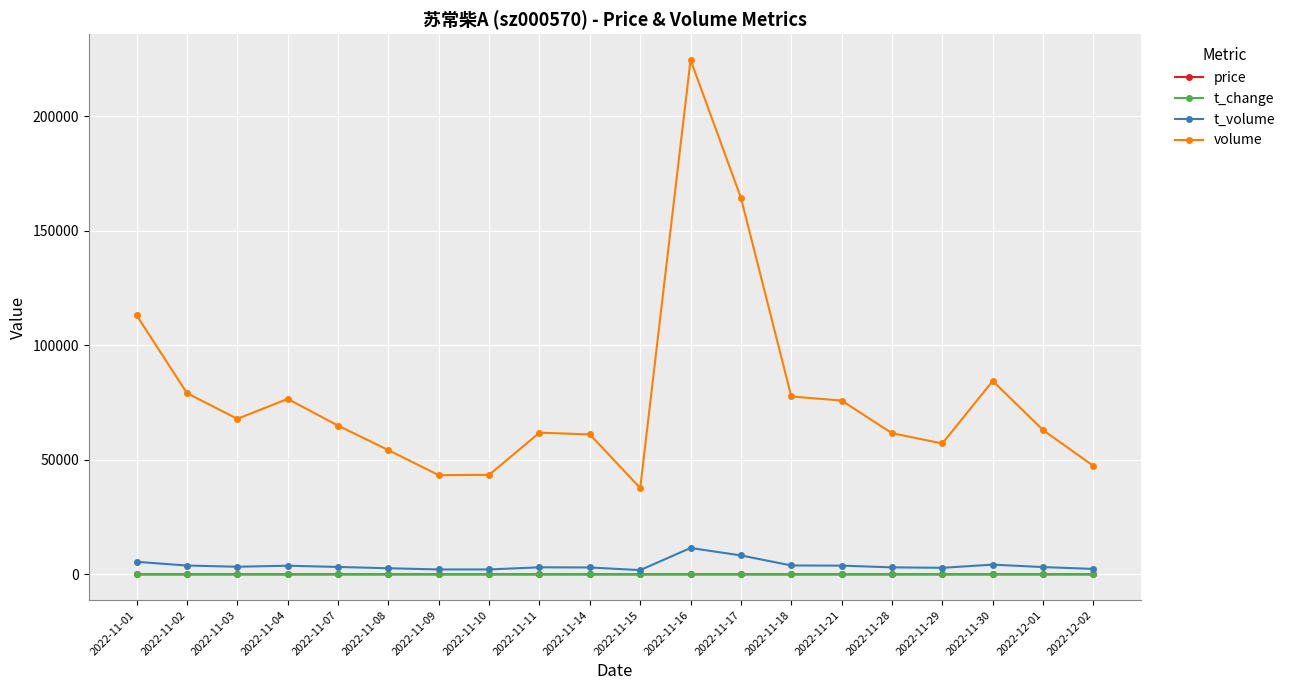

At which category is the sum across all series the highest?

2022-11-16